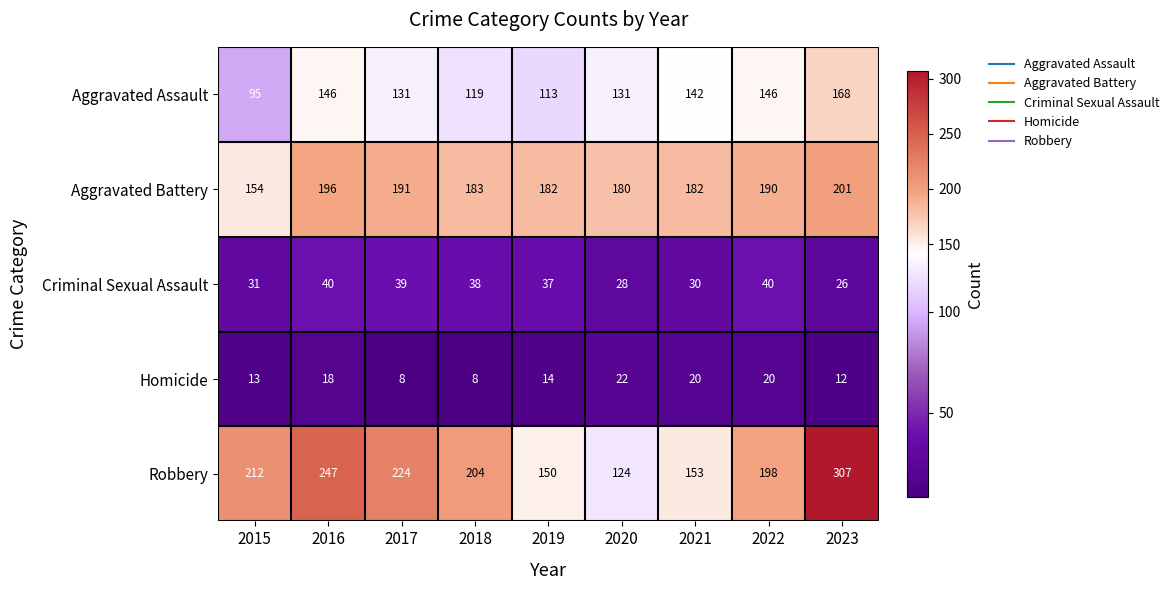

True or false: Aggravated Battery has a value of 340 at 2023.

False